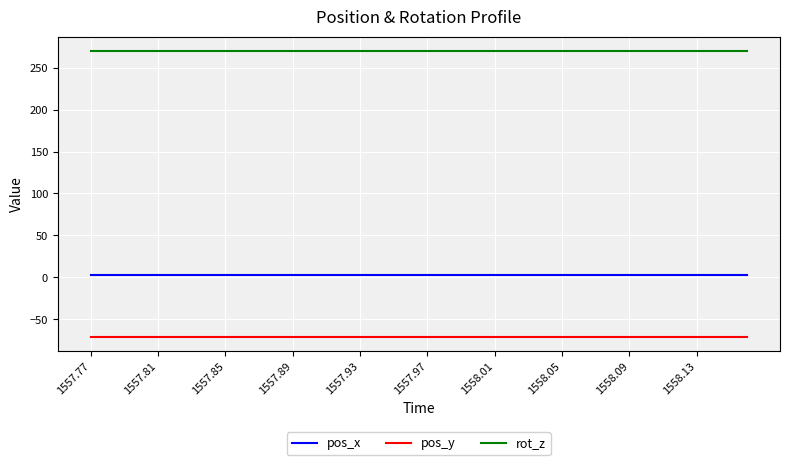

How many lines are shown in the chart?

3